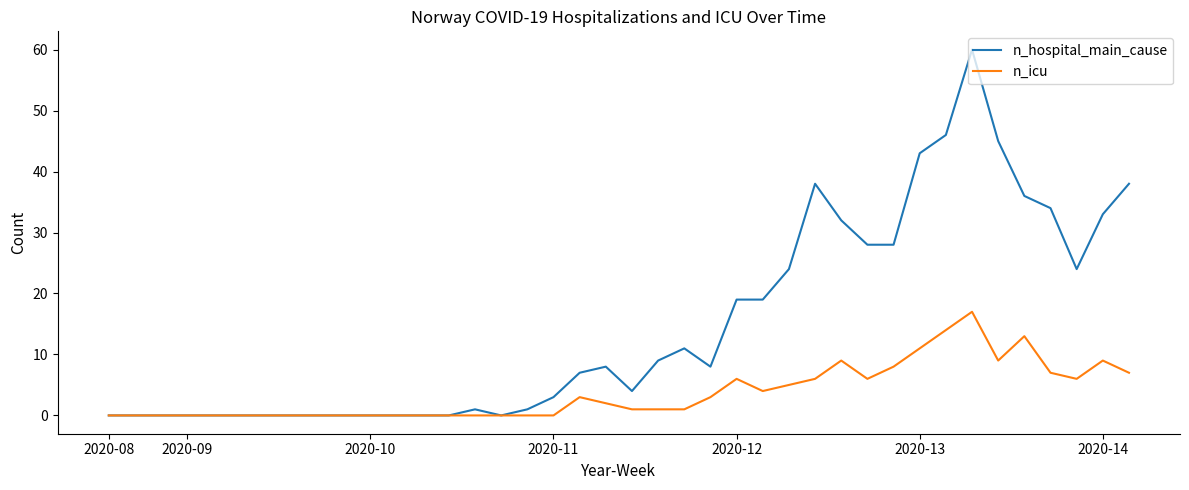

Reading right to left, extract all data points from this chart.

n_hospital_main_cause: 38	33	24	34	36	45	60	46	43	28	28	32	38	24	19	19	8	11	9	4	8	7	3	1	0	1	0	0	0	0	0	0	0	0	0	0	0	0	0	0
n_icu: 7	9	6	7	13	9	17	14	11	8	6	9	6	5	4	6	3	1	1	1	2	3	0	0	0	0	0	0	0	0	0	0	0	0	0	0	0	0	0	0